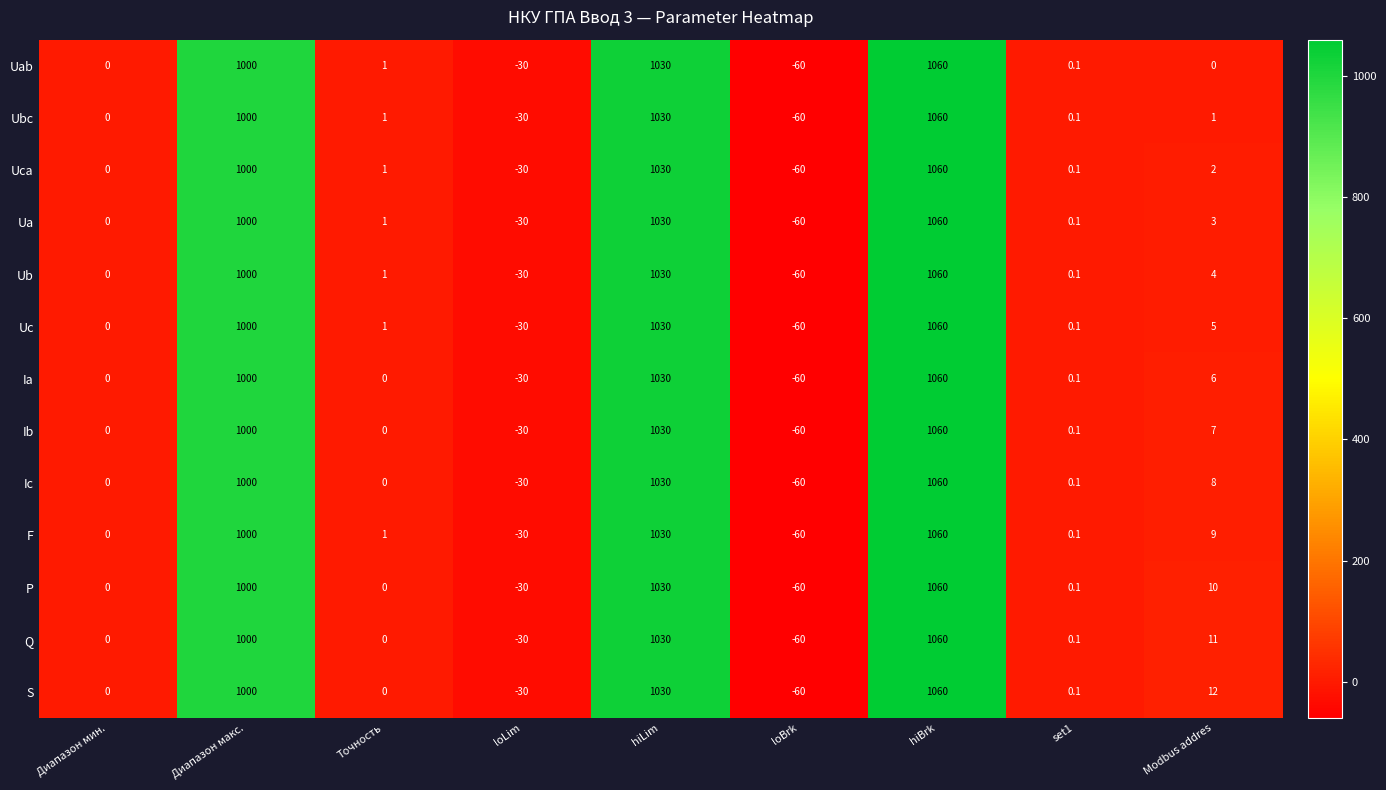

At how many categories does at least one series exceed 400?

3